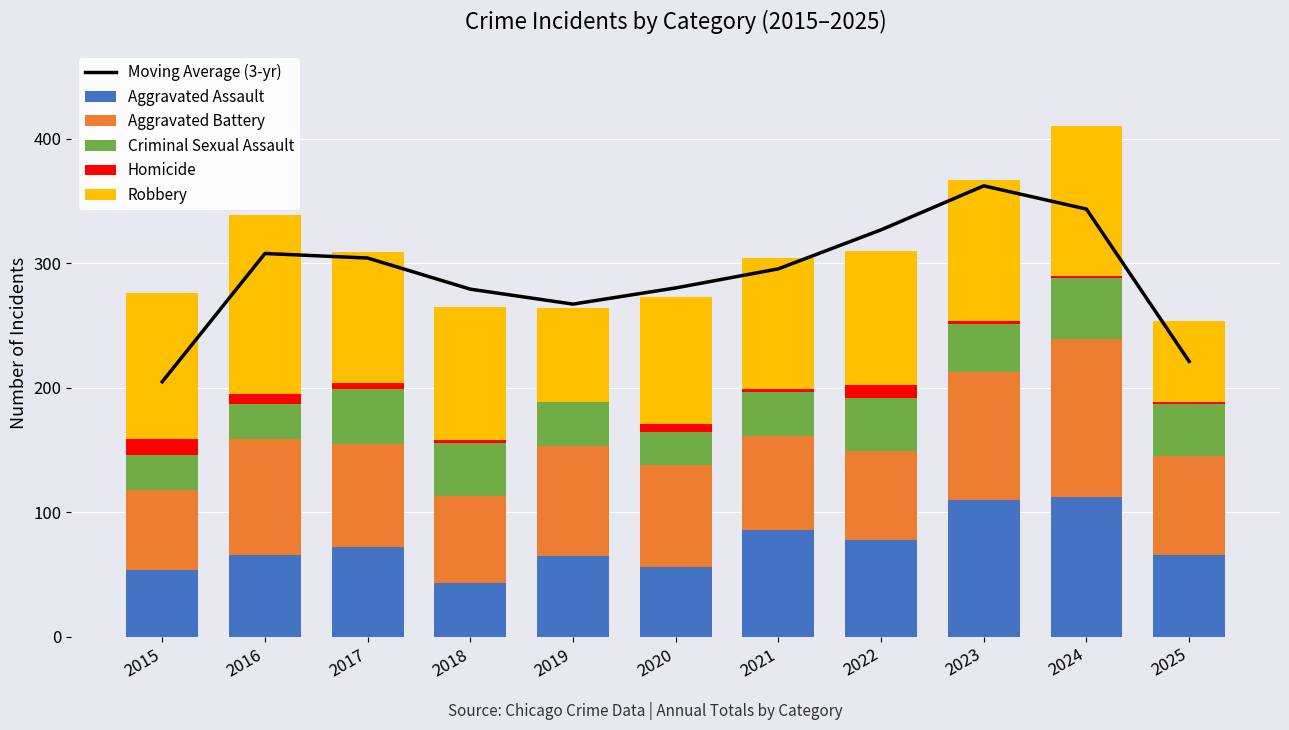

Which series has the largest total across all categories?

Moving Average (3-yr)